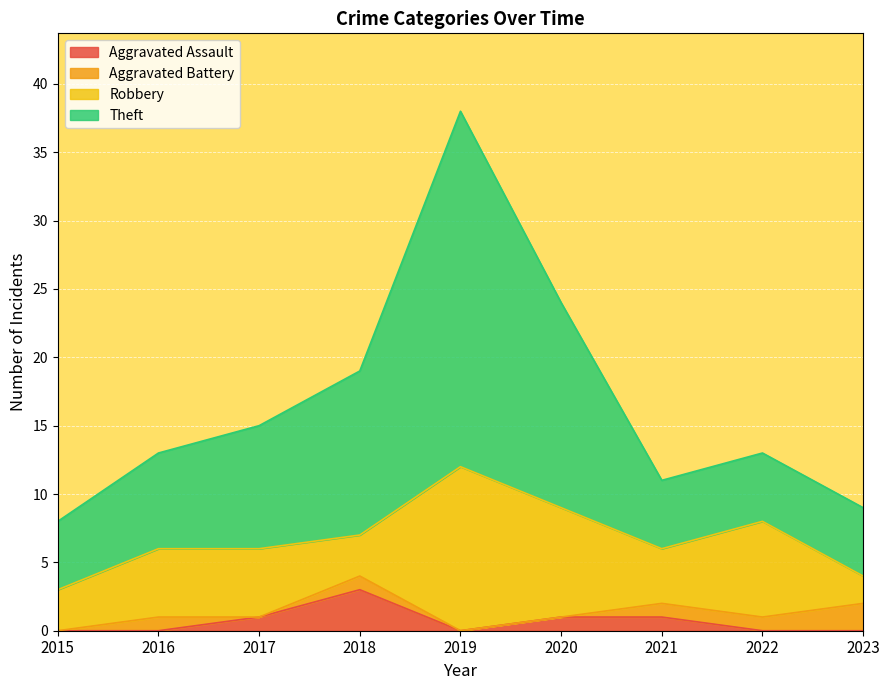

Does the chart display data point markers on the line(s)?

No